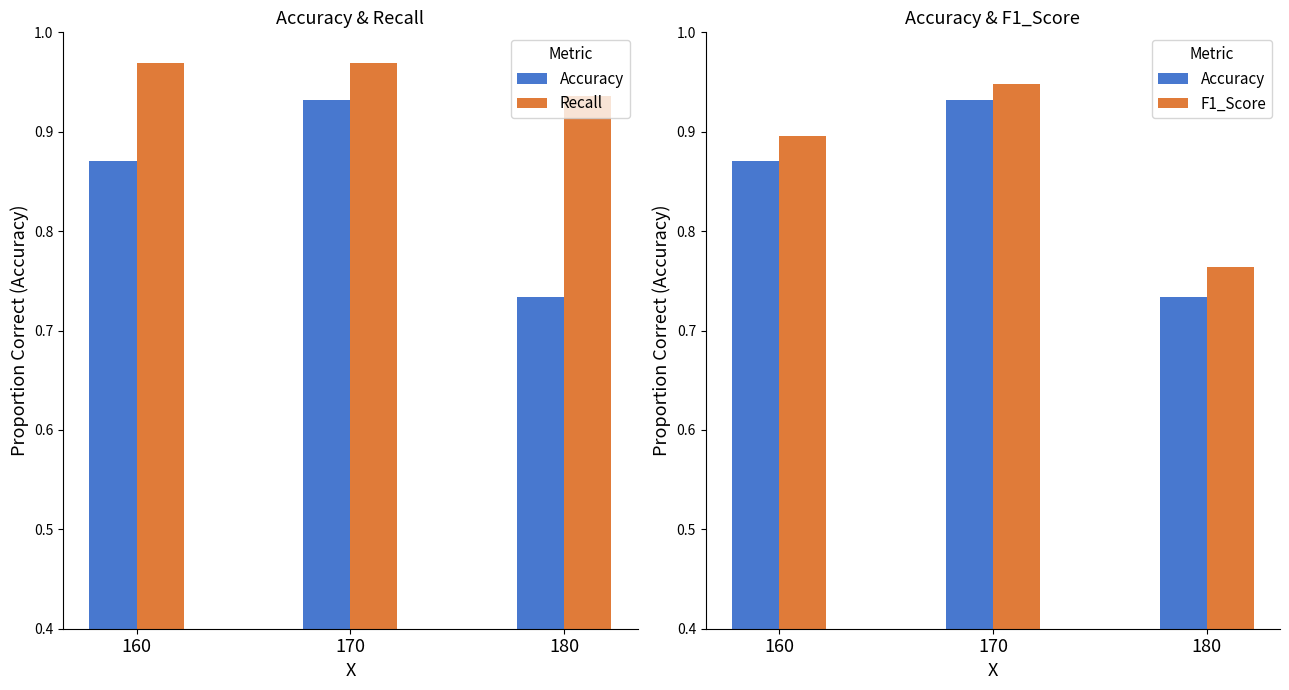

What value does the Recall series have at 160?

1.0